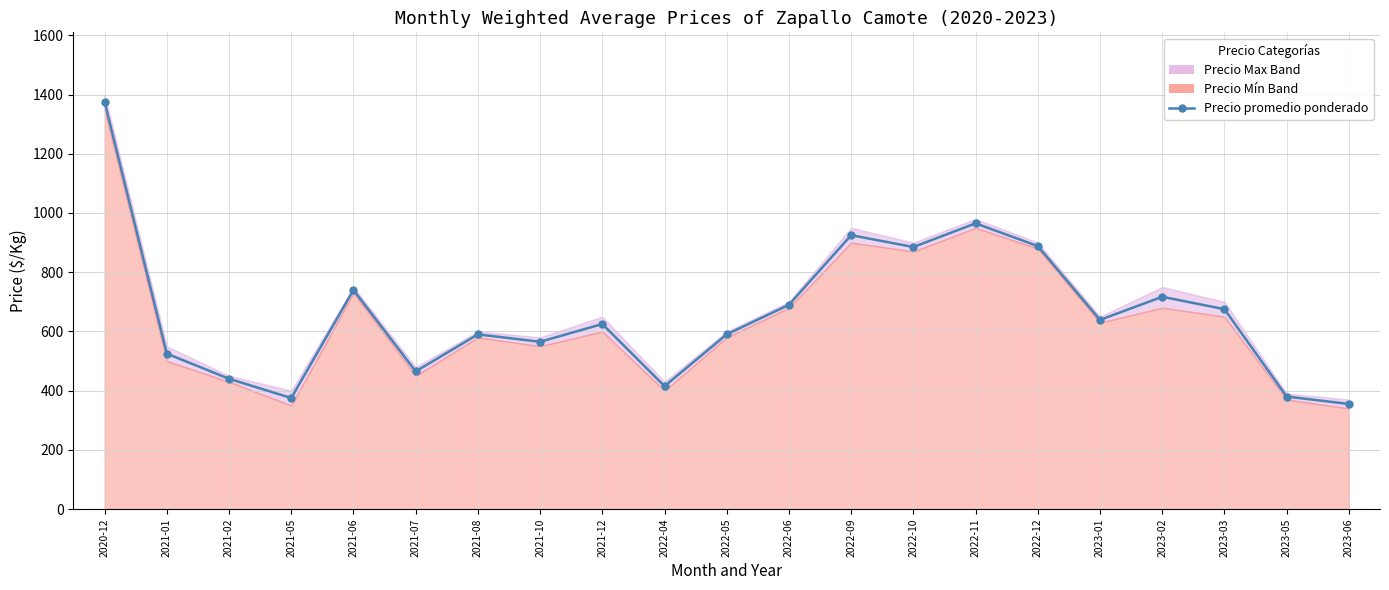

Where does the data first go above 625?

2020-12